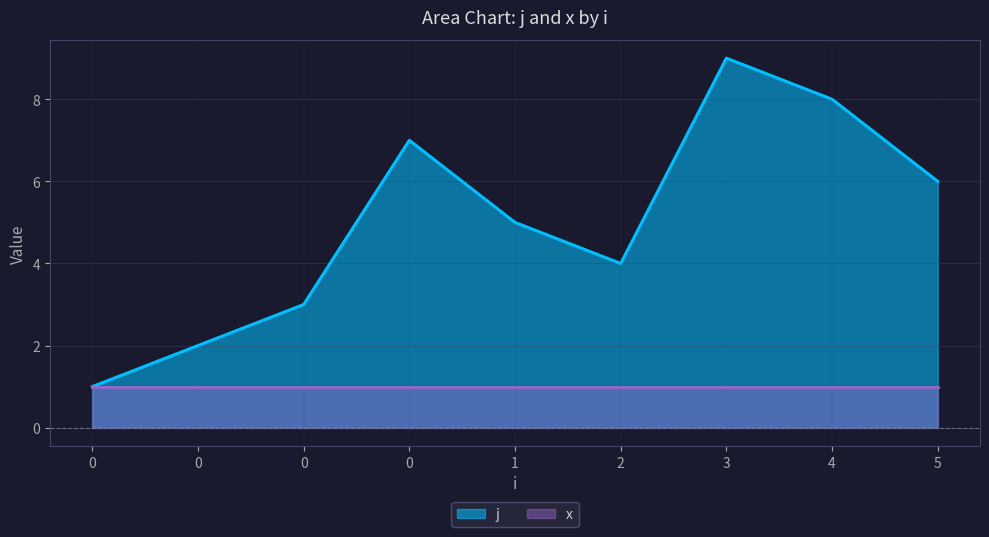

Rank the categories by value from highest to lowest.

3, 4, 0, 5, 1, 2, 0, 0, 0